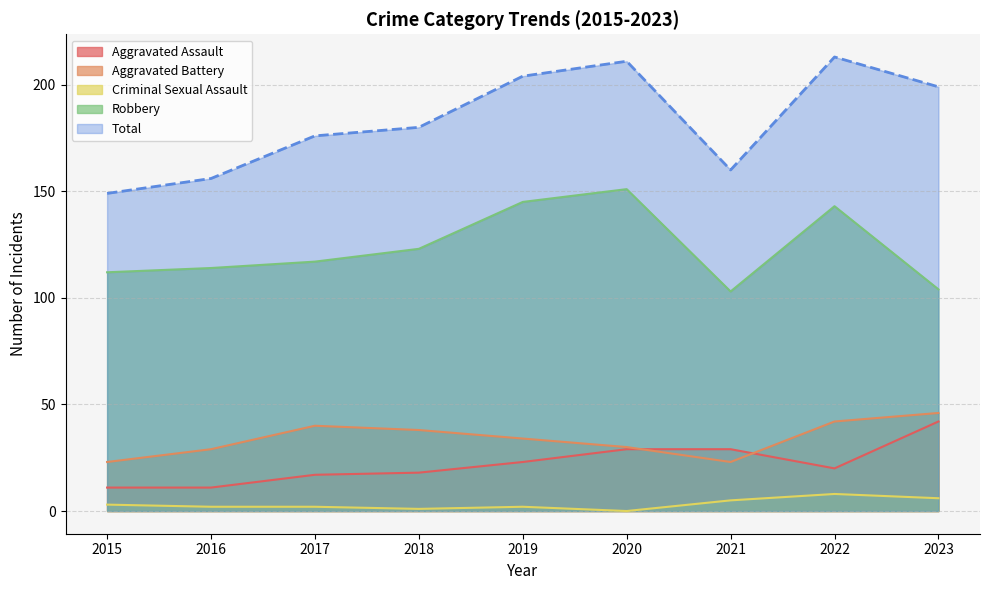

Where is the first local minimum for Robbery?

2021